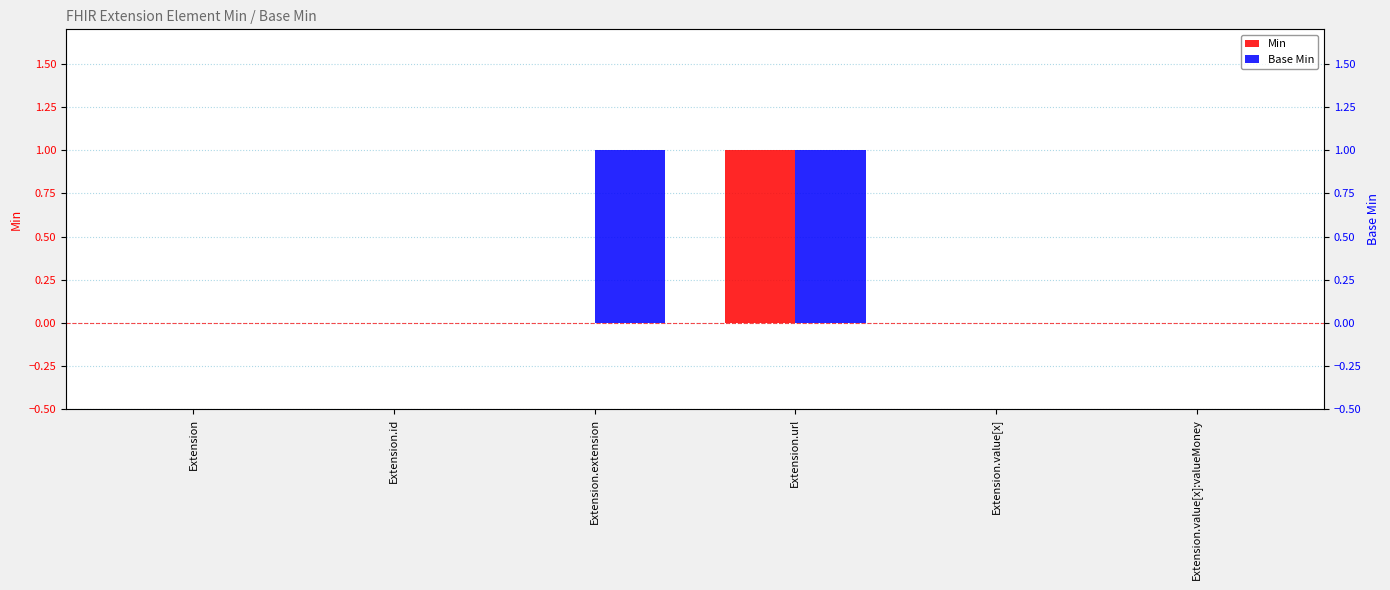

How many Min values are between 0 and 1?

6